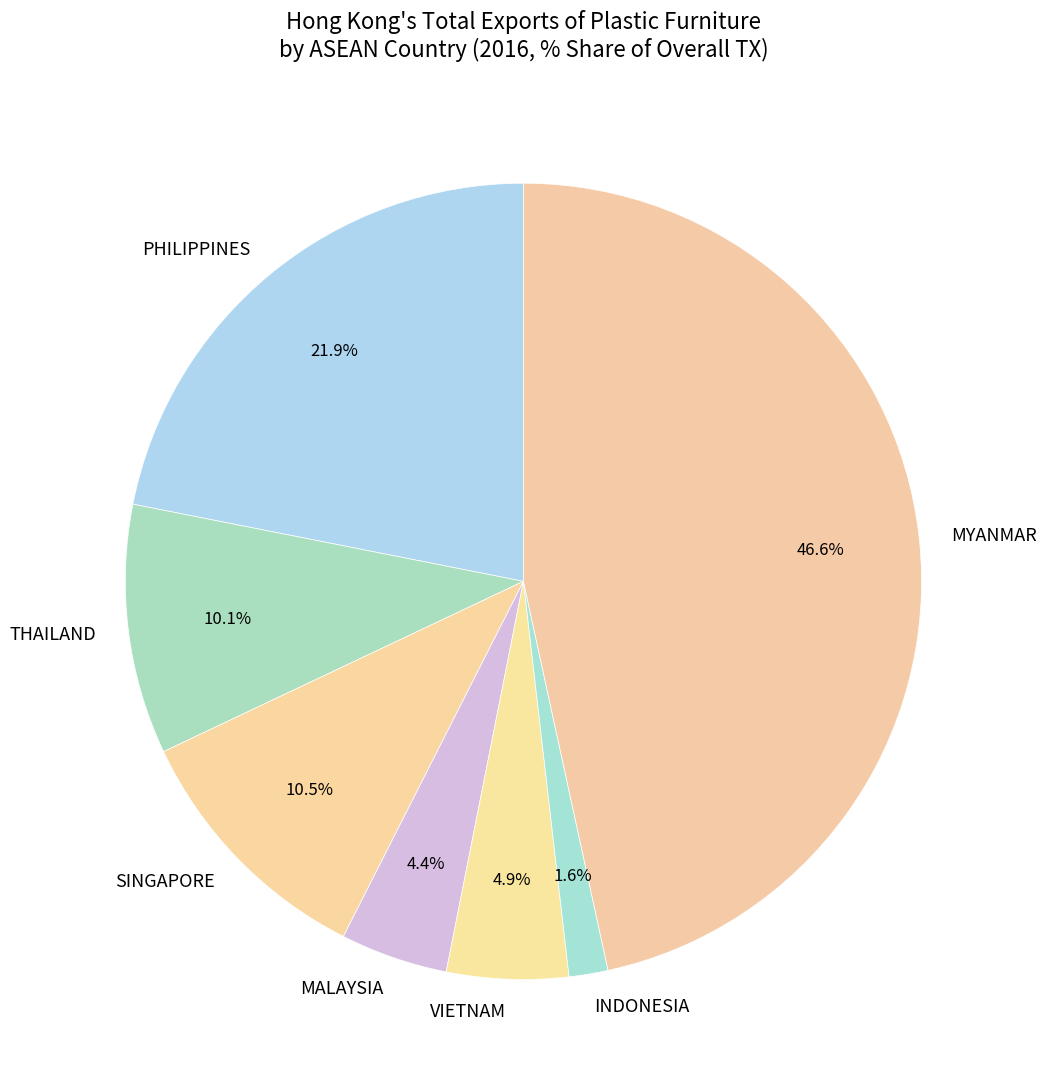

Which slice is the smallest?

INDONESIA